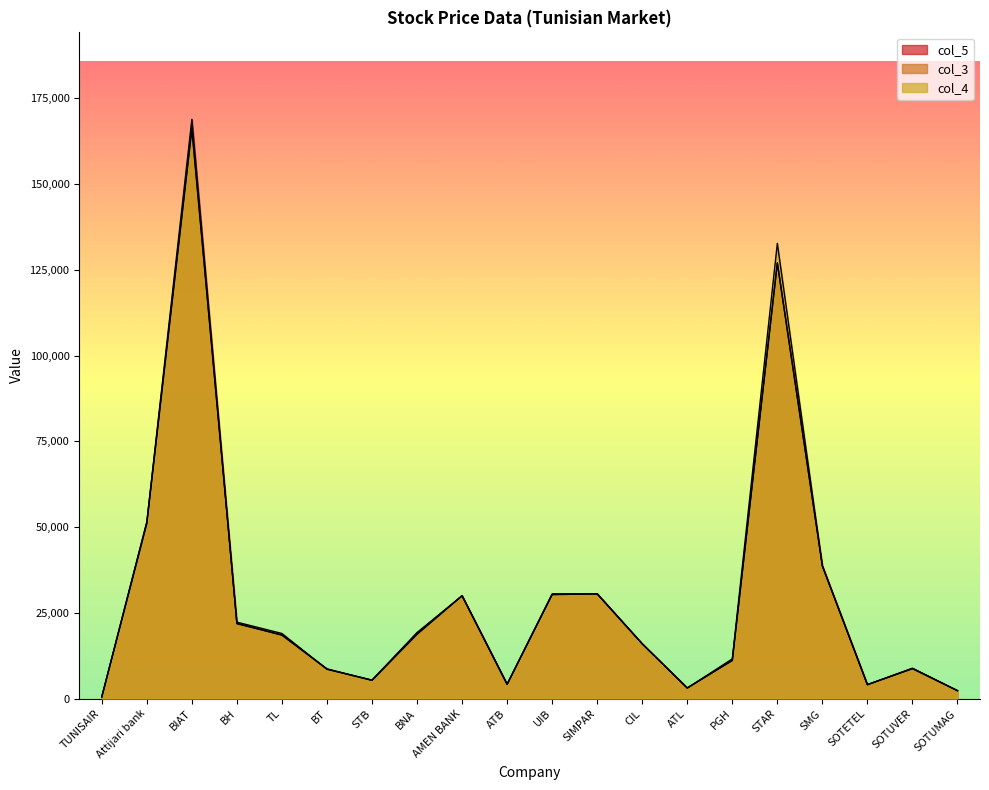

What is the sum of the col_5 values at BNA and ATB?

22940